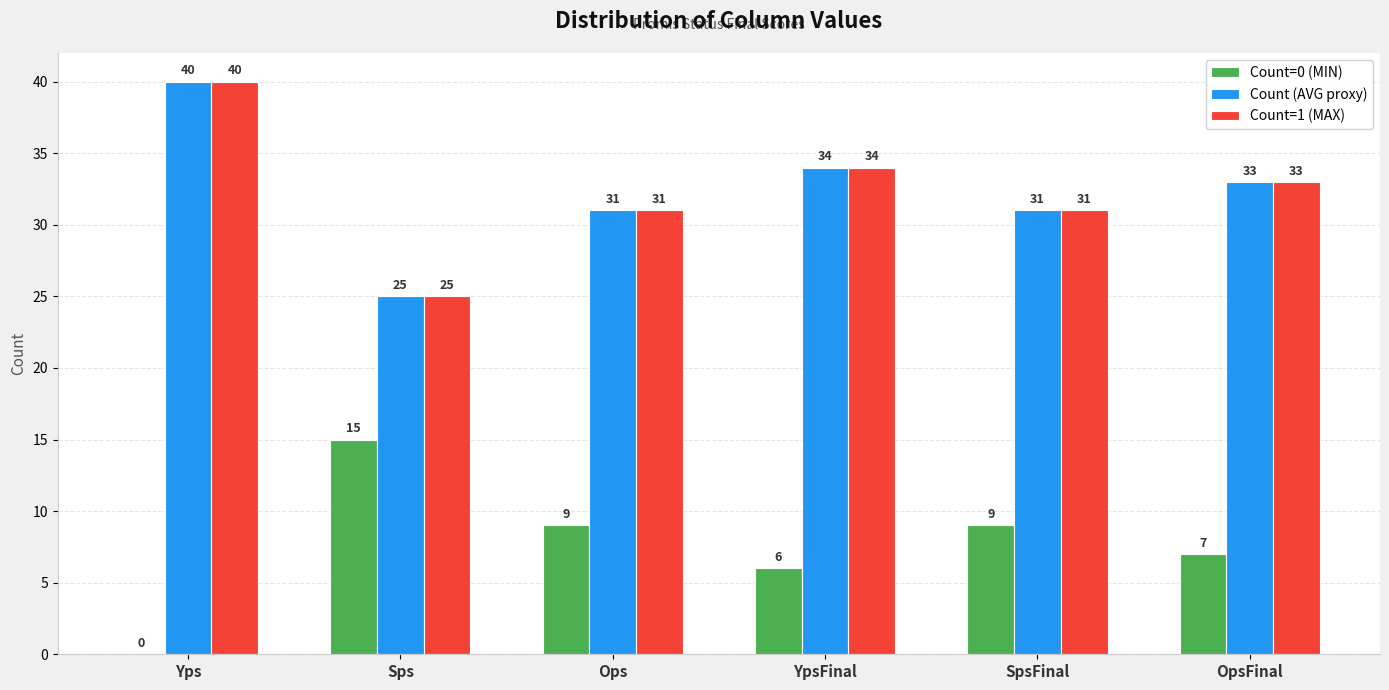

What is the difference between the Count=1 (MAX) values at Sps and Yps?

15